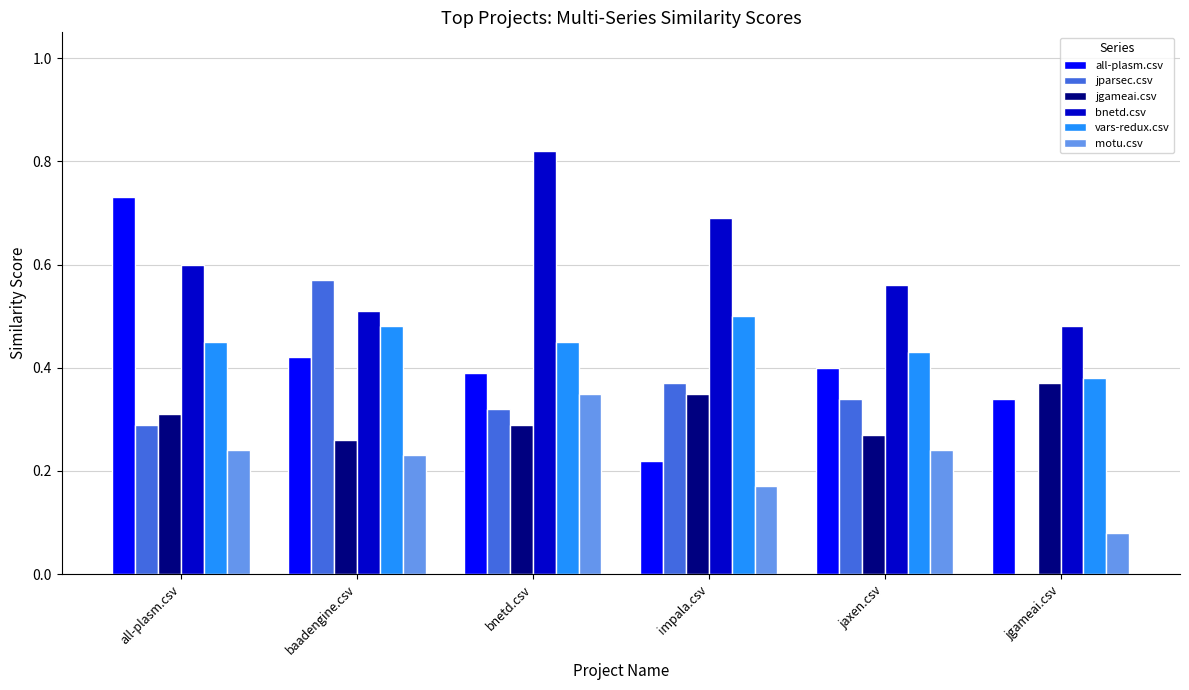

The jparsec.csv series shows -0.2 at jgameai.csv. True or false?

False